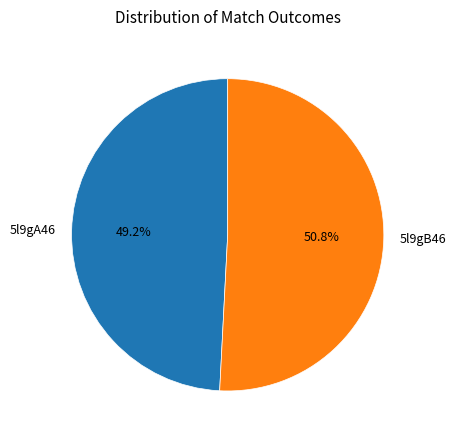

How many segments does this pie chart have?

2